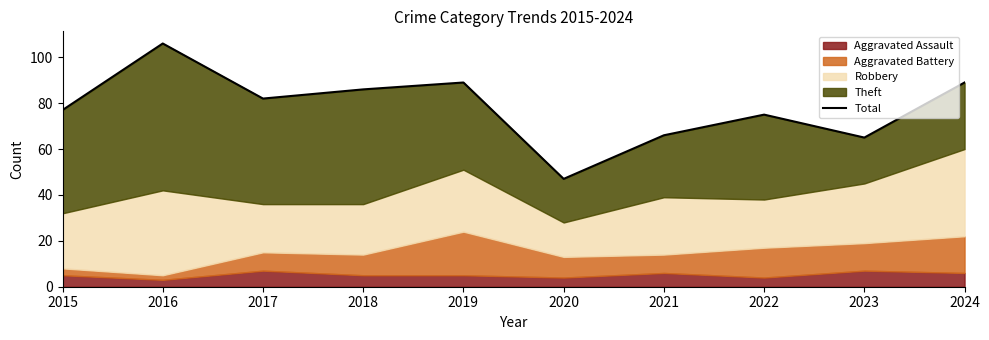

Reading left to right, extract all data points from this chart.

2015=77	2016=106	2017=82	2018=86	2019=89	2020=47	2021=66	2022=75	2023=65	2024=89